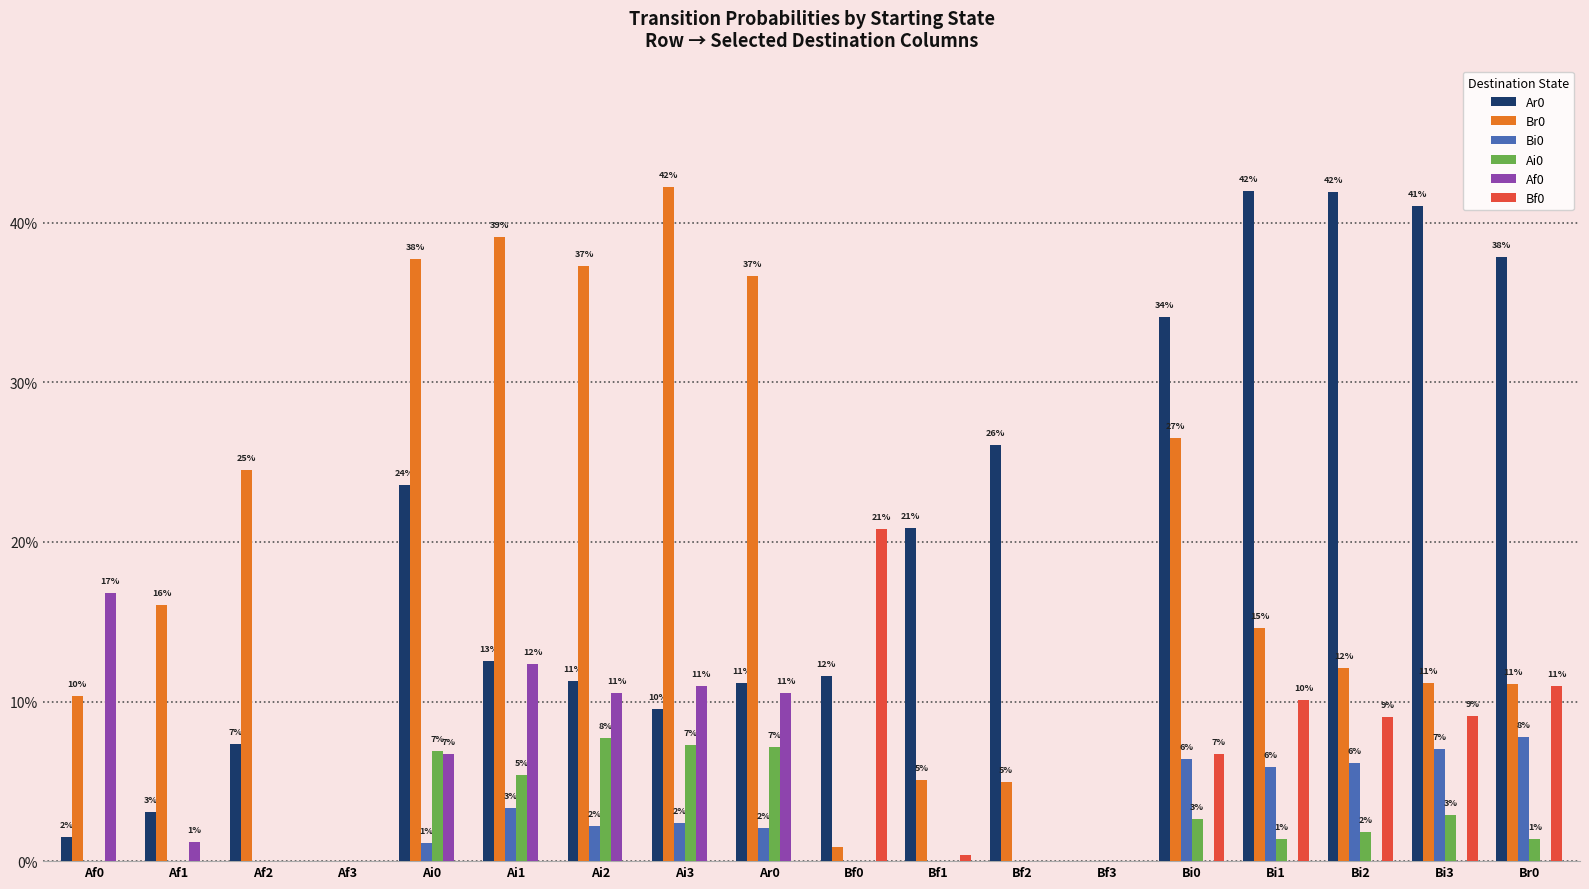

Reading right to left, what are all the values shown in this chart?

Ar0: 0.4	0.4	0.4	0.4	0.3	0.0	0.3	0.2	0.1	0.1	0.1	0.1	0.1	0.2	0.0	0.1	0.0	0.0
Br0: 0.1	0.1	0.1	0.1	0.3	0.0	0.0	0.1	0.0	0.4	0.4	0.4	0.4	0.4	0.0	0.2	0.2	0.1
Bi0: 0.1	0.1	0.1	0.1	0.1	0.0	0.0	0.0	0.0	0.0	0.0	0.0	0.0	0.0	0.0	0.0	0.0	0.0
Ai0: 0.0	0.0	0.0	0.0	0.0	0.0	0.0	0.0	0.0	0.1	0.1	0.1	0.1	0.1	0.0	0.0	0.0	0.0
Af0: 0.0	0.0	0.0	0.0	0.0	0.0	0.0	0.0	0.0	0.1	0.1	0.1	0.1	0.1	0.0	0.0	0.0	0.2
Bf0: 0.1	0.1	0.1	0.1	0.1	0.0	0.0	0.0	0.2	0.0	0.0	0.0	0.0	0.0	0.0	0.0	0.0	0.0